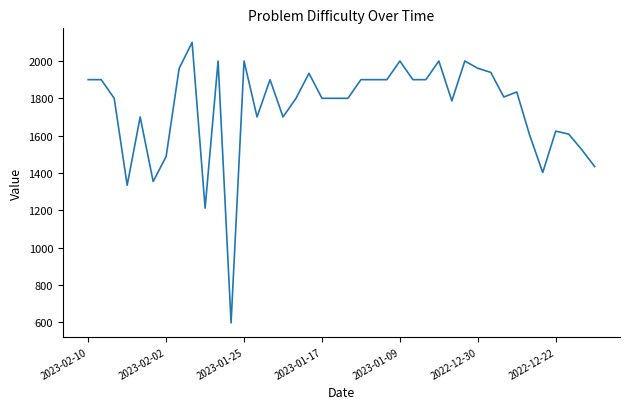

What is the smallest value displayed?

596